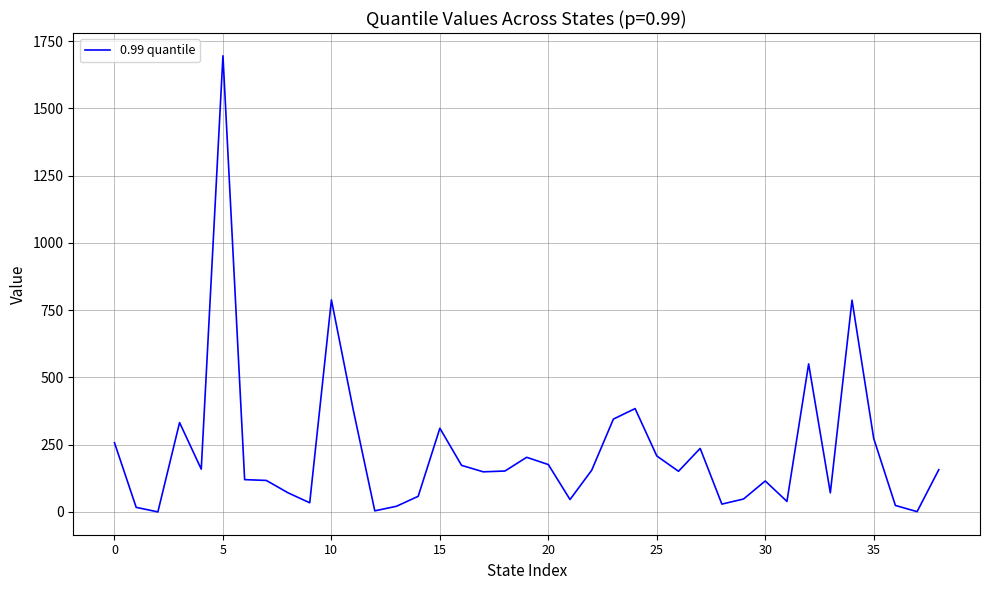

What is the maximum value shown in the chart?

1695